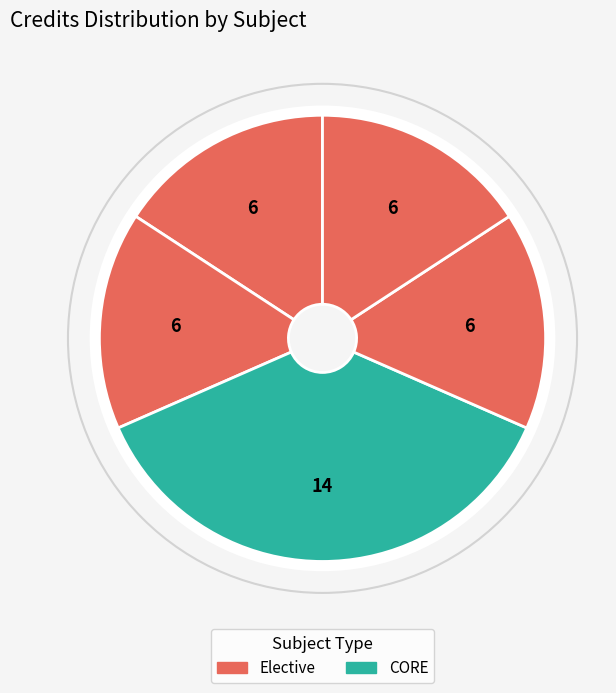

Count the number of slices in the pie.

5